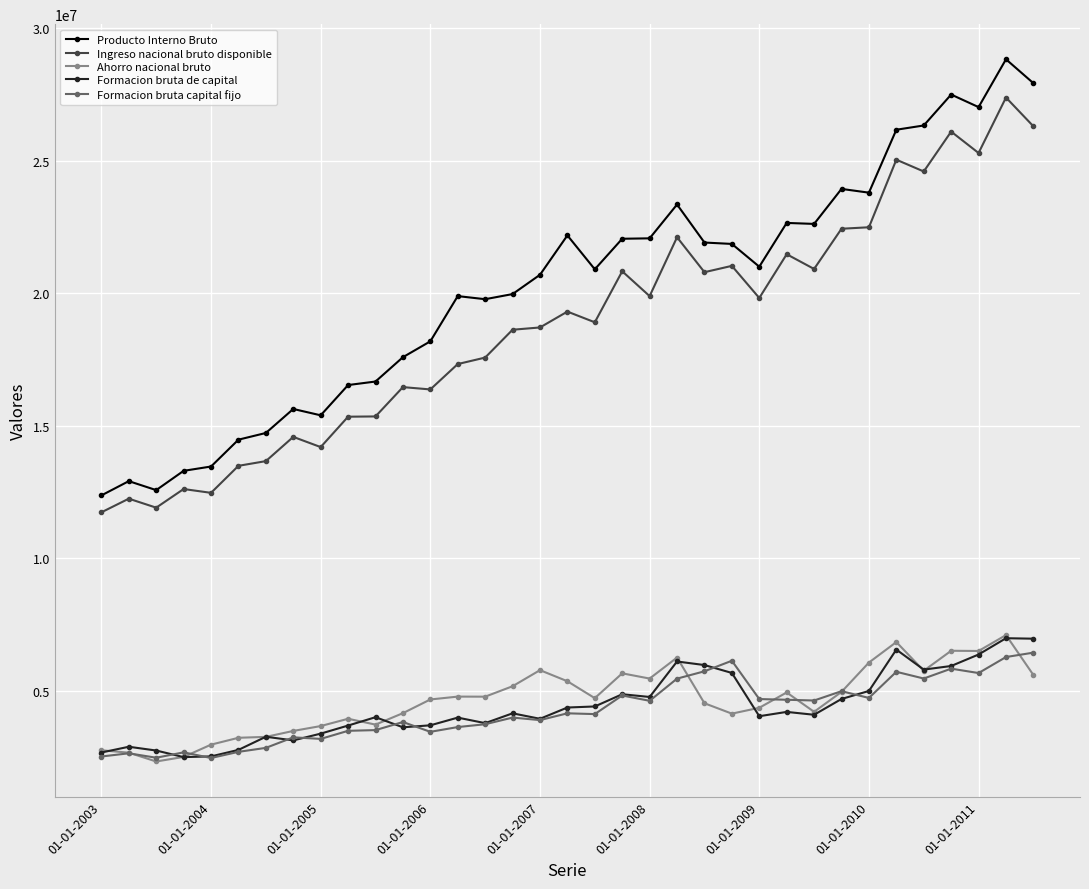

What is the highest value of the Ahorro nacional bruto series?

7101541